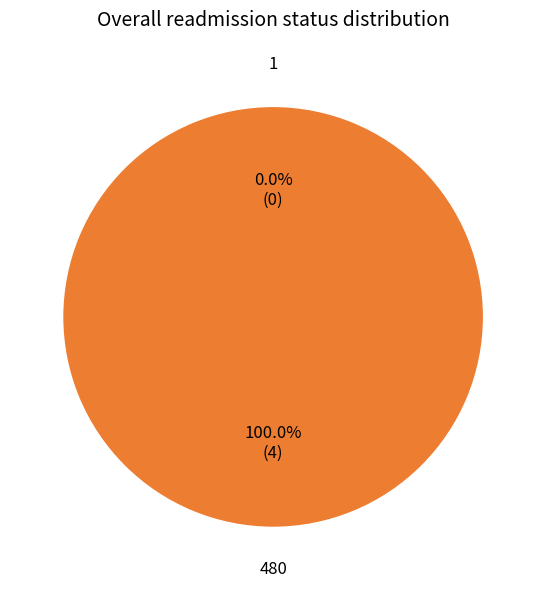

Count the number of slices in the pie.

2